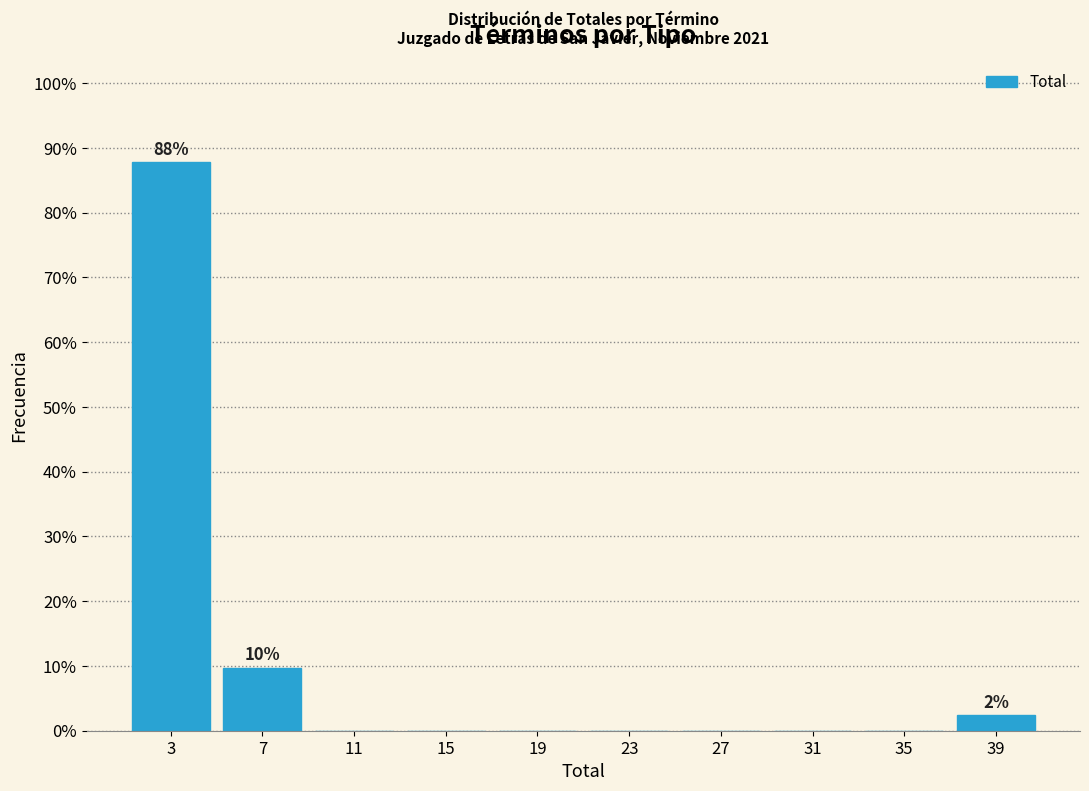

Over which range of the x-axis is the bar tallest?

1 to 5